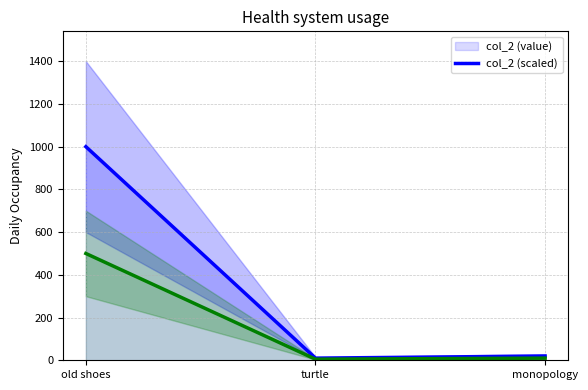

What are all the series names shown in the legend?

col_2 (value), col_2 (scaled)